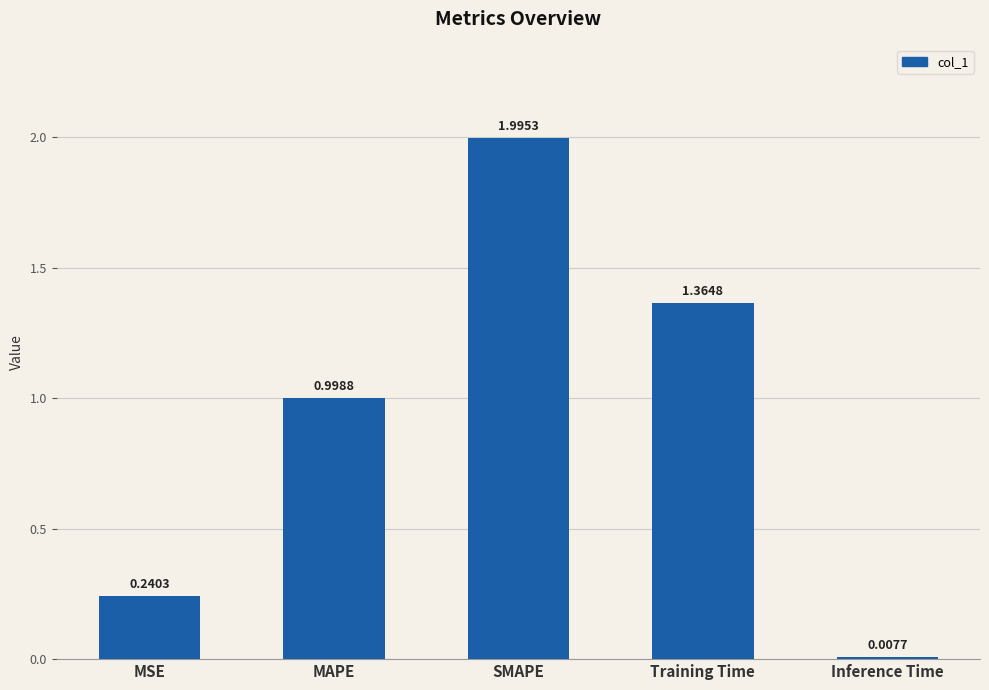

What position from the left is MSE?

1